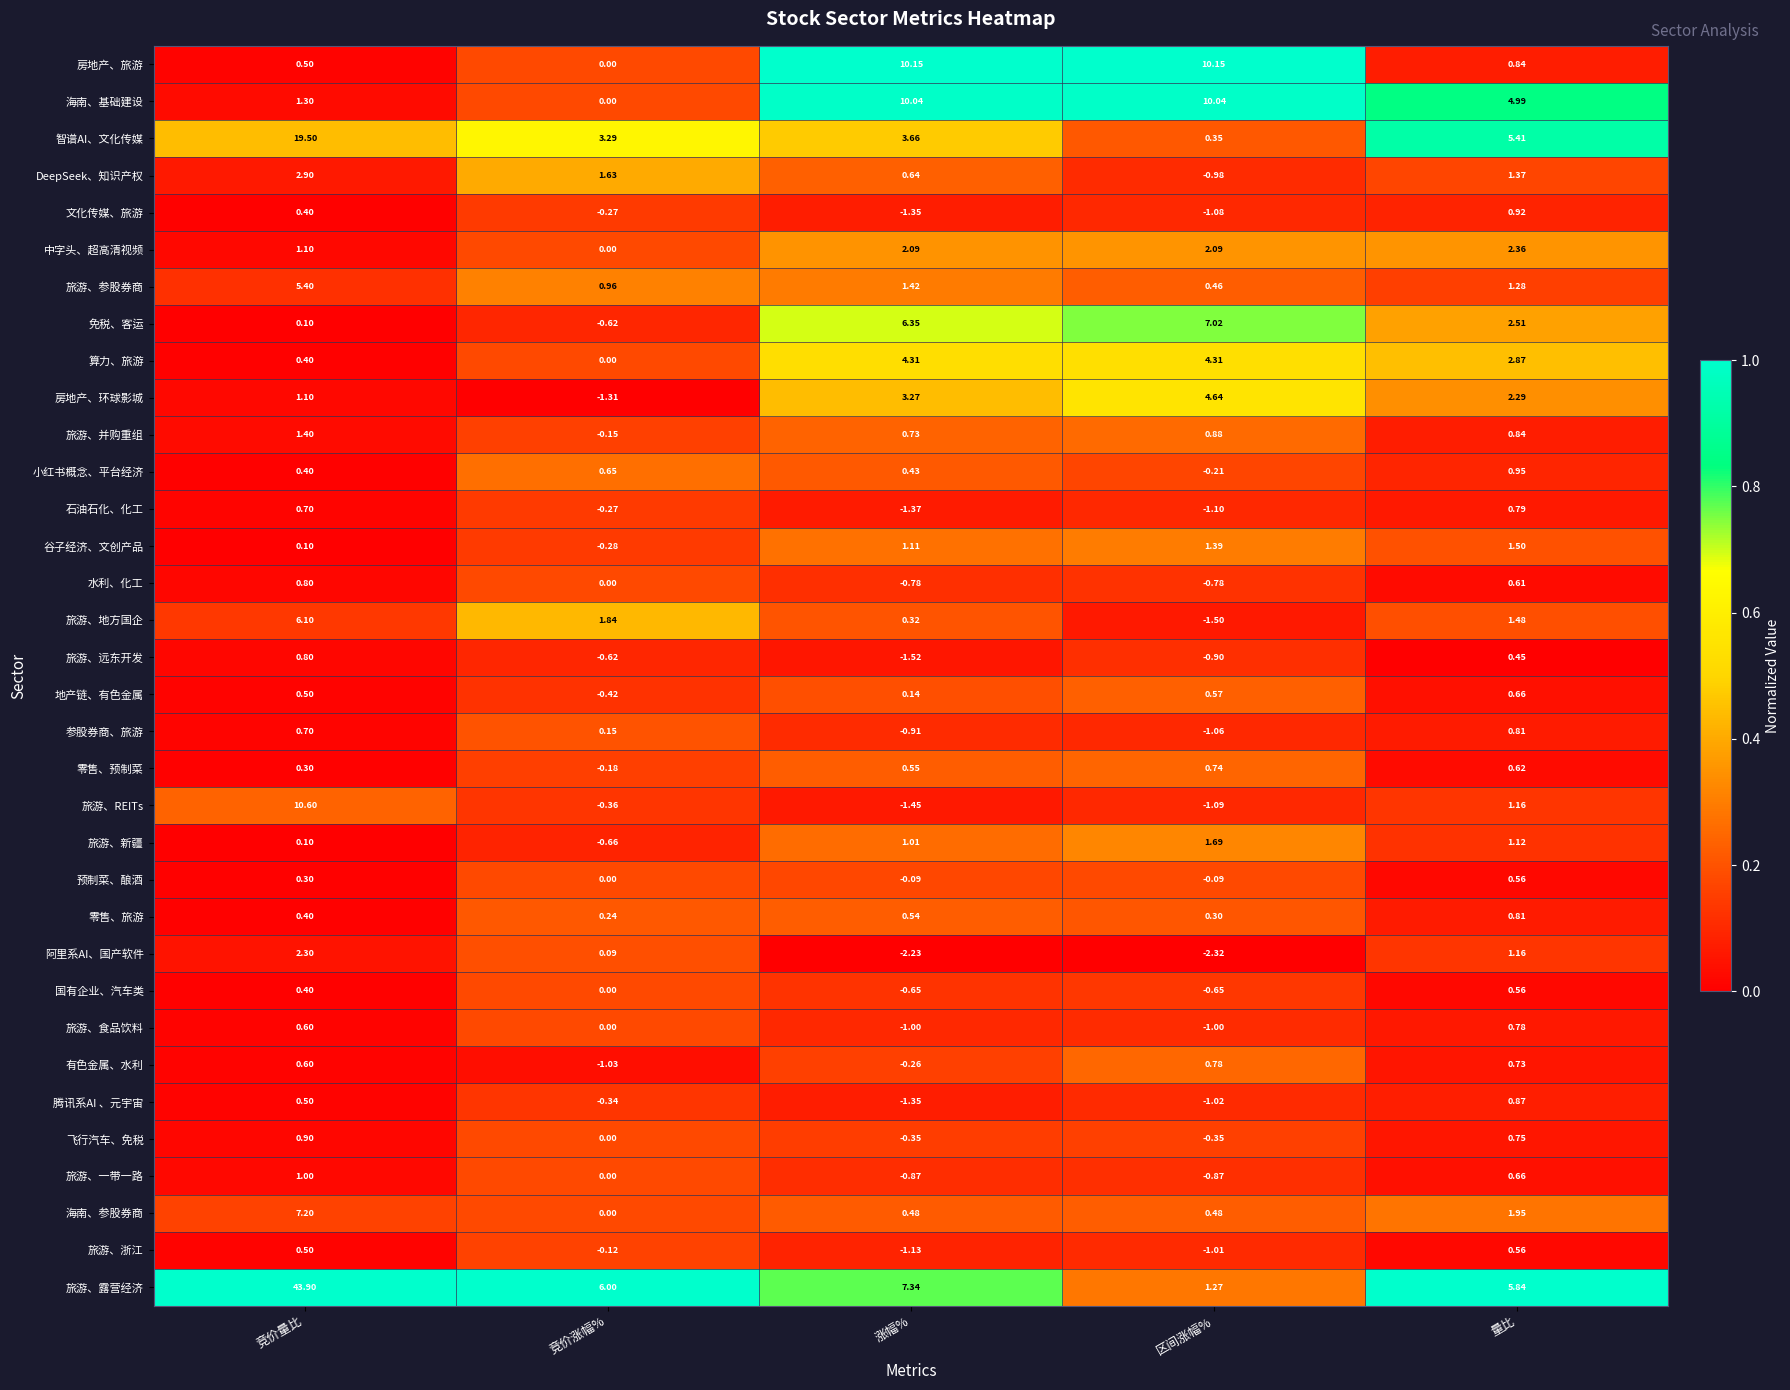

Rank the categories by 智谱AI、文化传媒 value from lowest to highest.

区间涨幅%, 竞价涨幅%, 涨幅%, 量比, 竞价量比